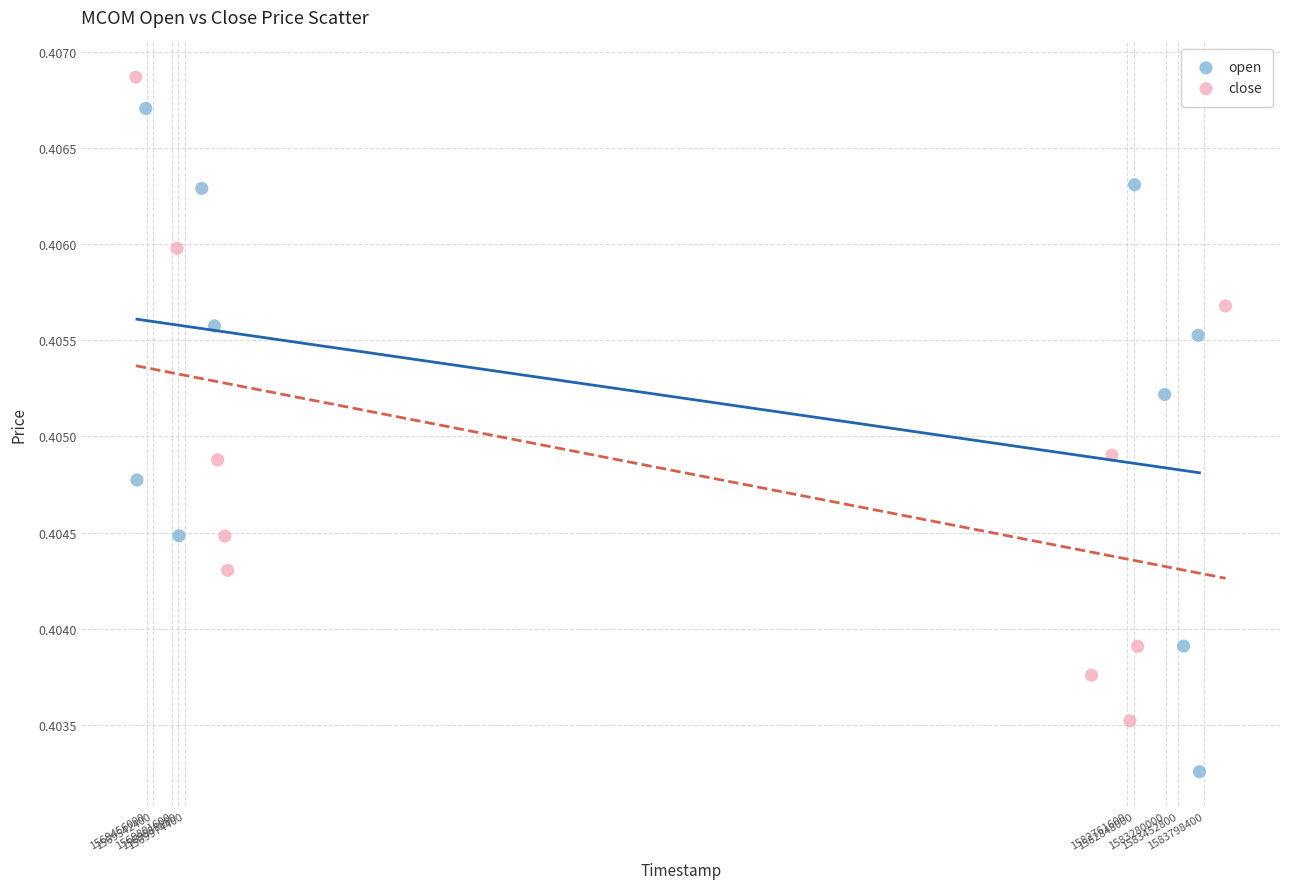

Which series reaches the maximum Y coordinate?

close